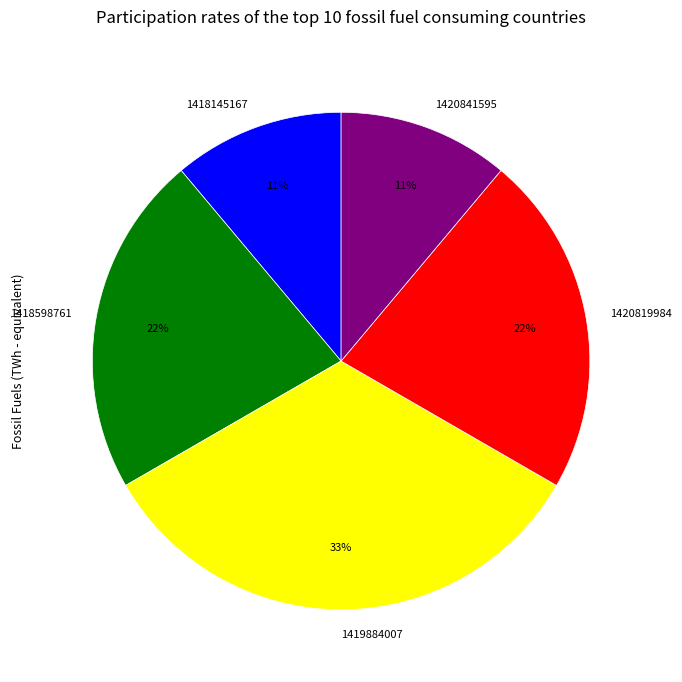

Does any single category account for the majority?

No